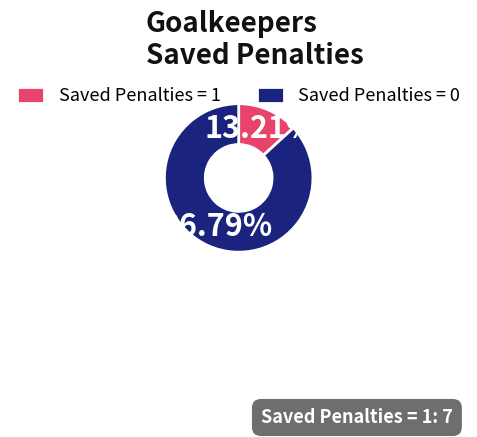

To the nearest percent, what is the difference between the largest and smallest slice percentages?

74%